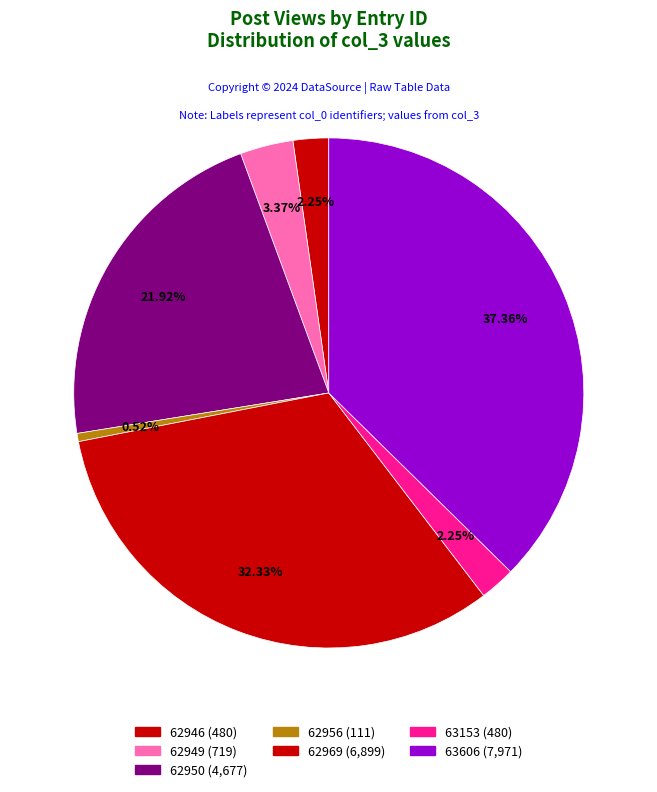

To the nearest percent, what is the difference between the 62946 and 62956 slice percentages?

2%